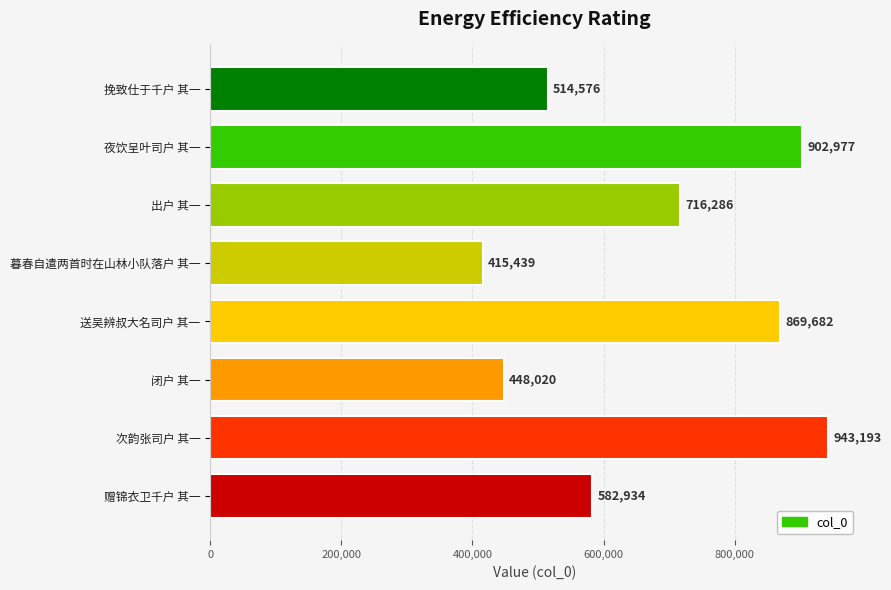

The chart shows a value of 902977 at 夜饮呈叶司户 其一. True or false?

True